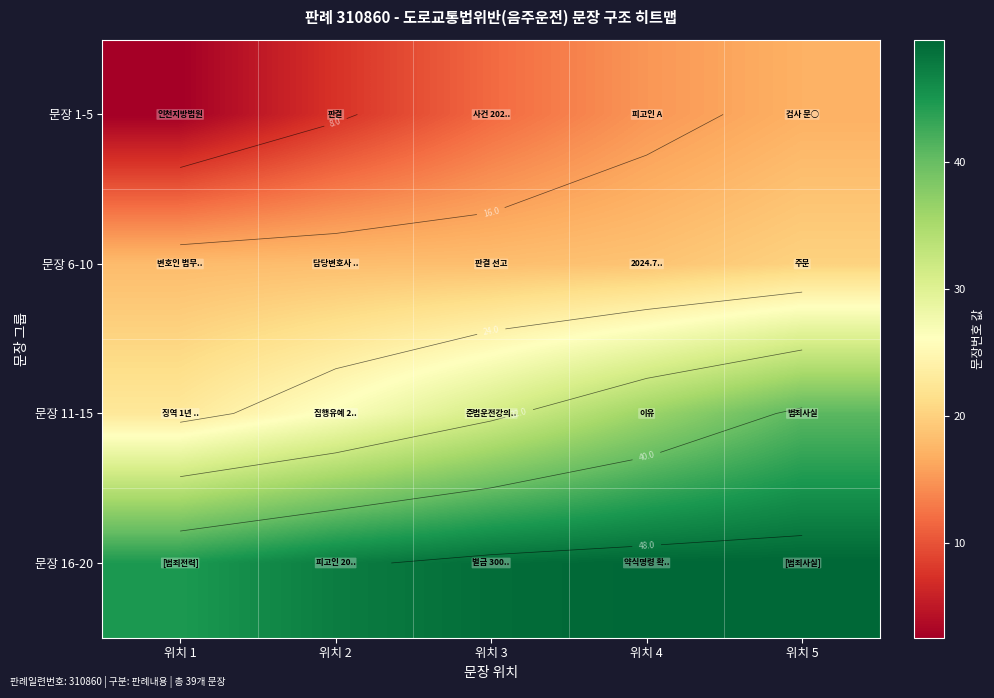

What is the sum of all 문장 1-5 values?

53.6